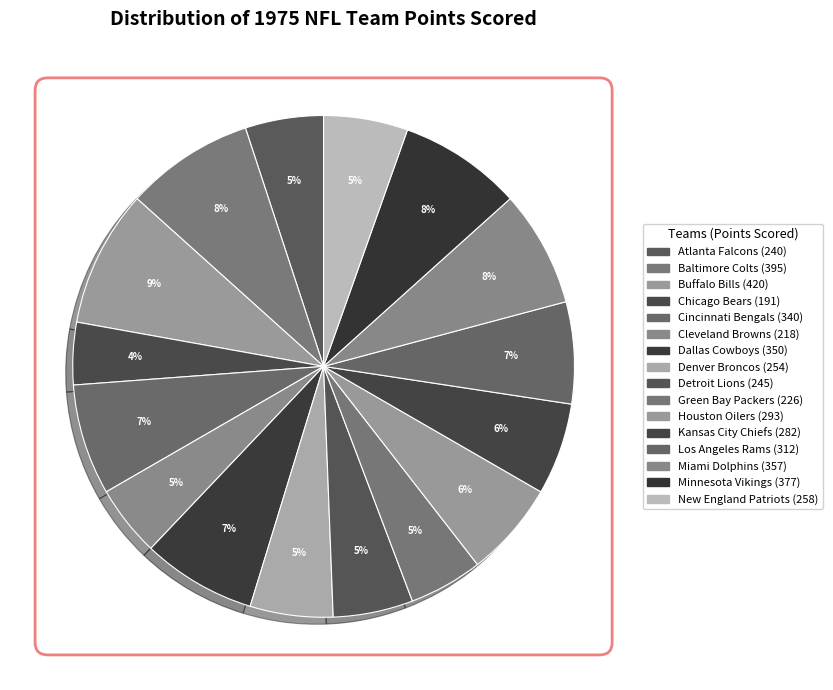

Does Chicago Bears account for over 50% of the chart?

No